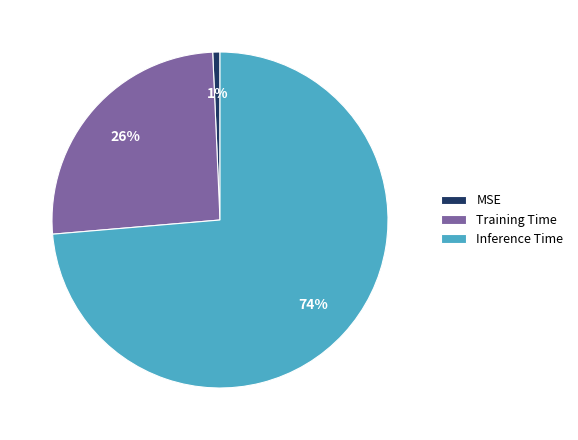

The Training Time slice represents 26% of the pie. True or false?

True